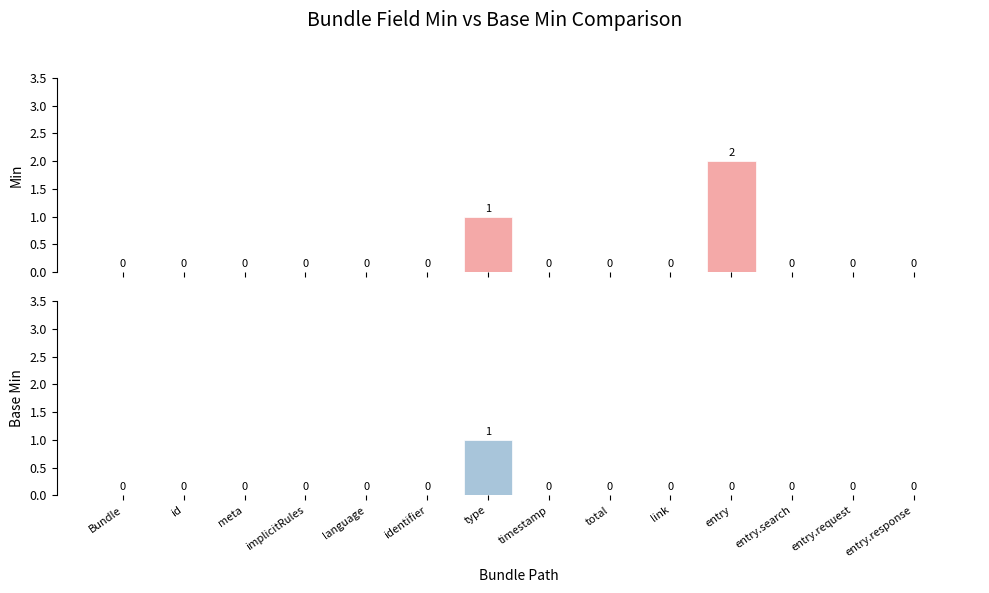

At which category does the chart reach its minimum across all series?

Bundle